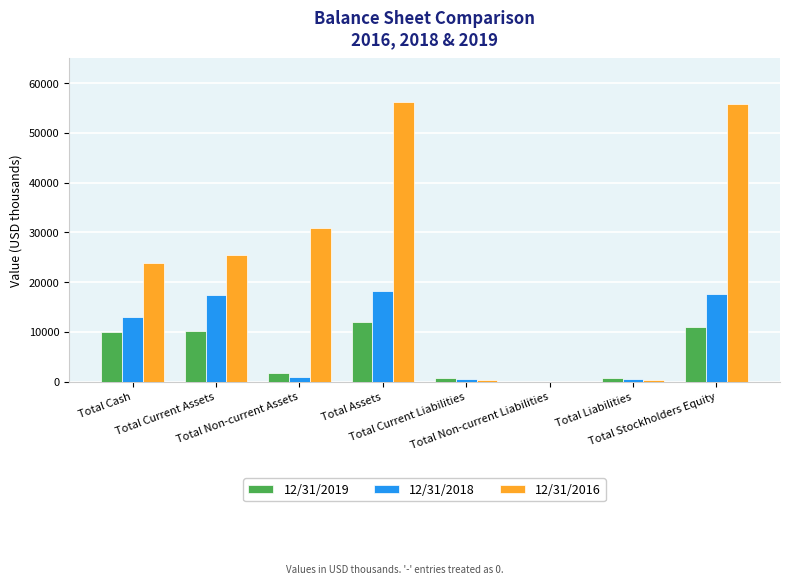

Does the chart contain stacked bars?

No